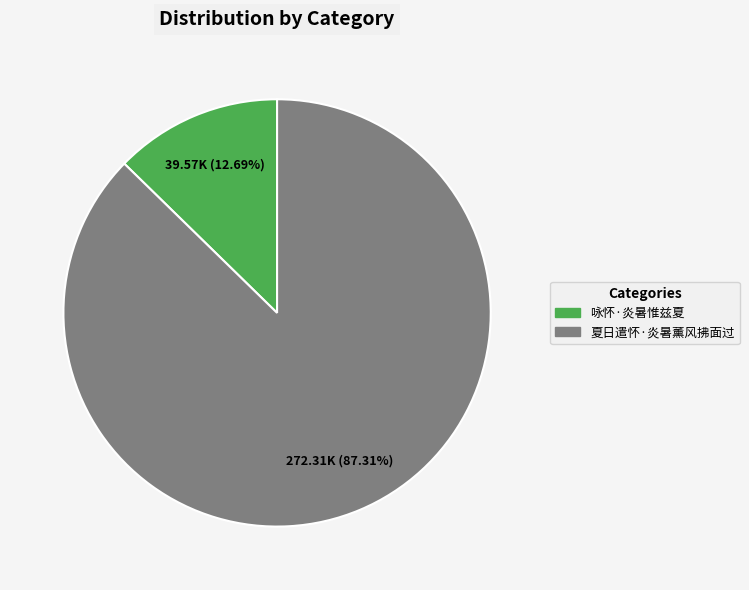

The 夏日遣怀·炎暑薰风拂面过 slice represents 98% of the pie. True or false?

False